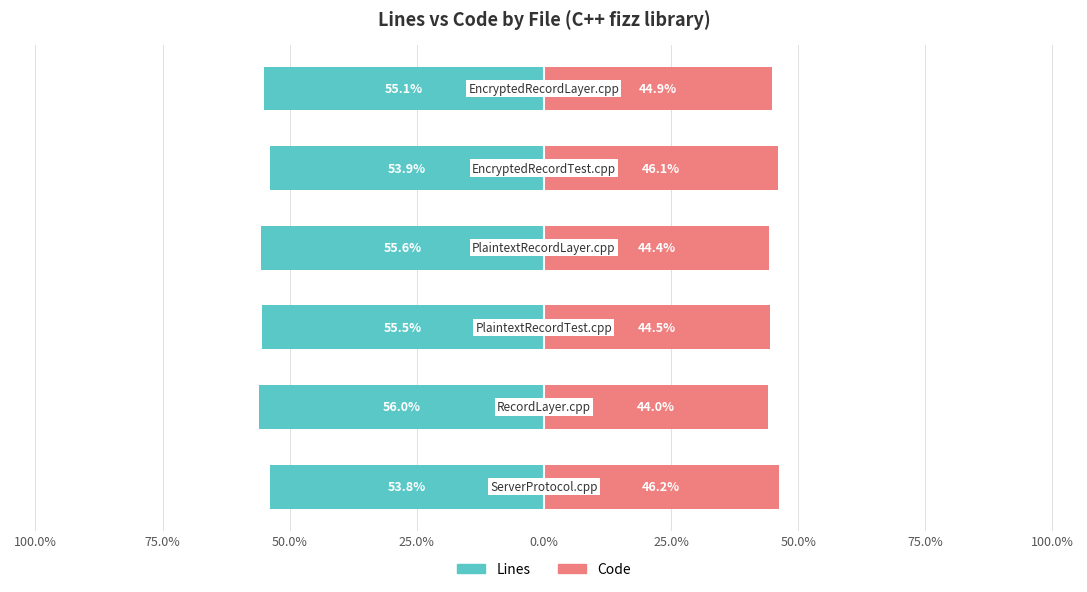

Reading left to right, list all the values displayed in this chart.

Lines: 100.0%=-53.8	75.0%=-56.0	50.0%=-55.5	25.0%=-55.6	0.0%=-53.9	25.0%=-55.1
Code: 100.0%=46.2	75.0%=44.0	50.0%=44.5	25.0%=44.4	0.0%=46.1	25.0%=44.9